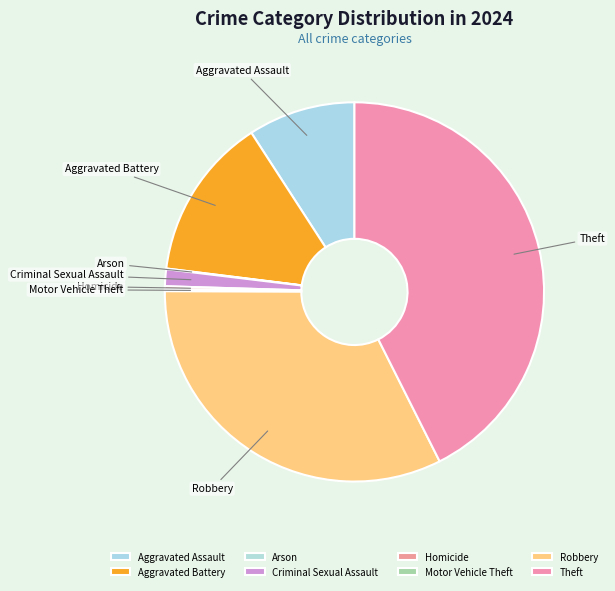

Is it true that Robbery is 32% of the pie?

True